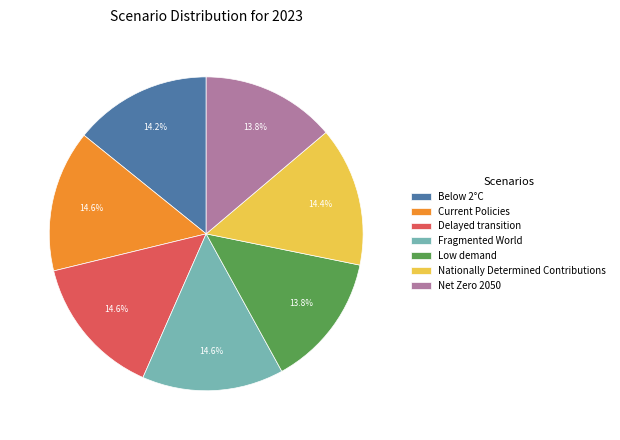

To the nearest percent, what is the average slice percentage?

14%